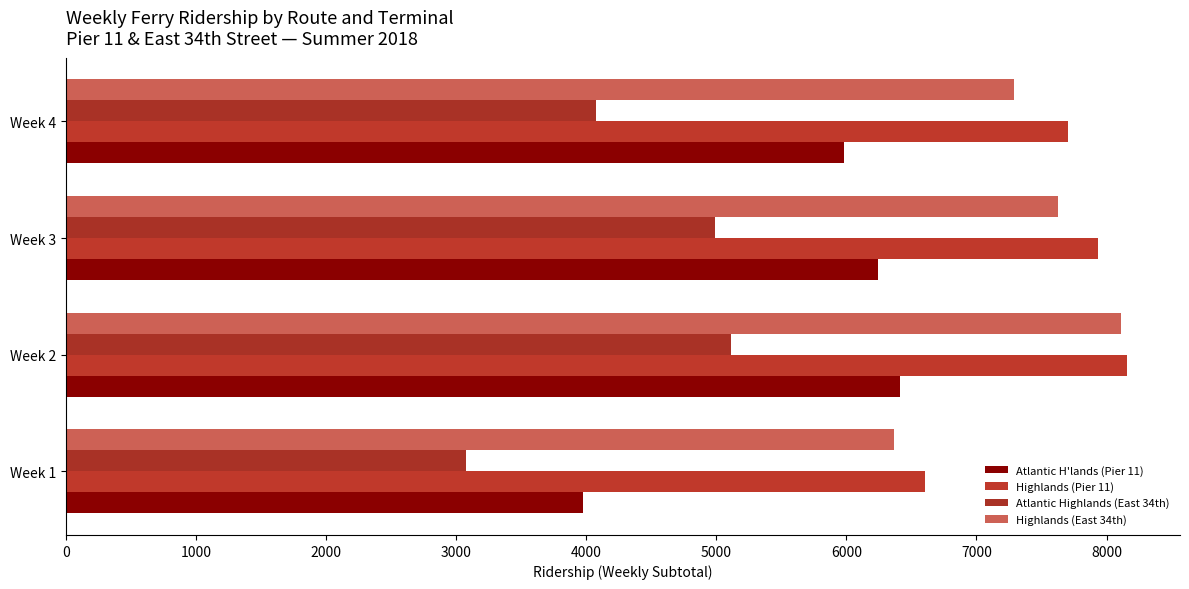

How many values in the Highlands (East 34th) series are below 7624?

2